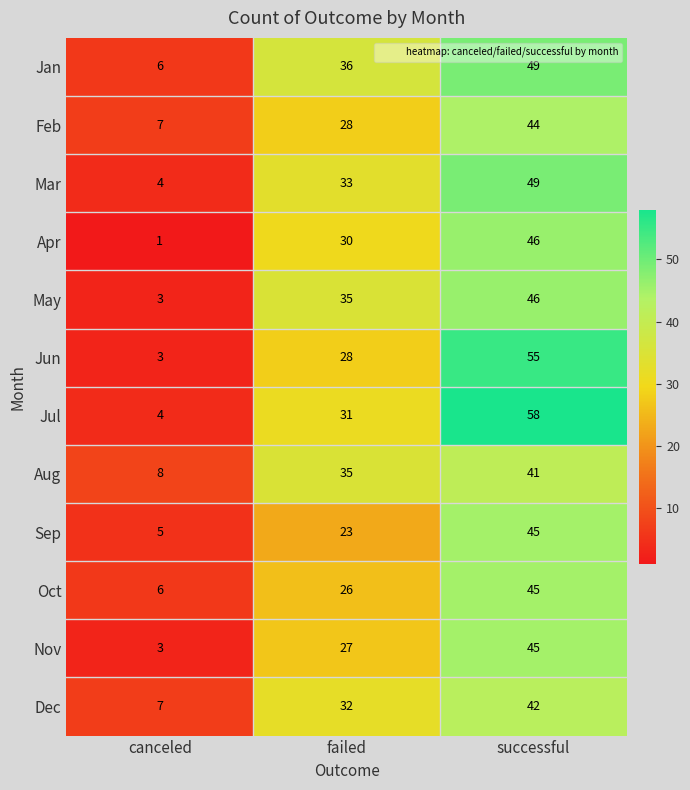

What is the difference between the maximum and minimum values in the Jul series?

54